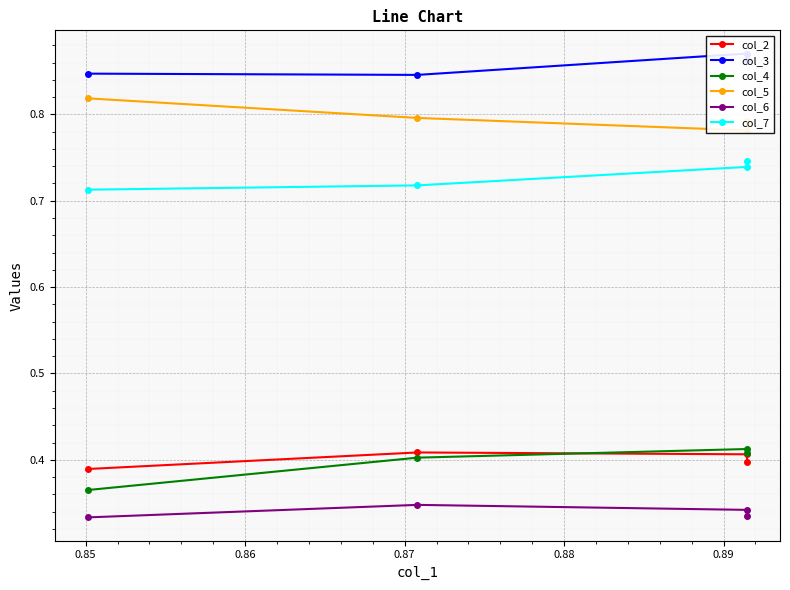

What are all the series names shown in the legend?

col_2, col_3, col_4, col_5, col_6, col_7